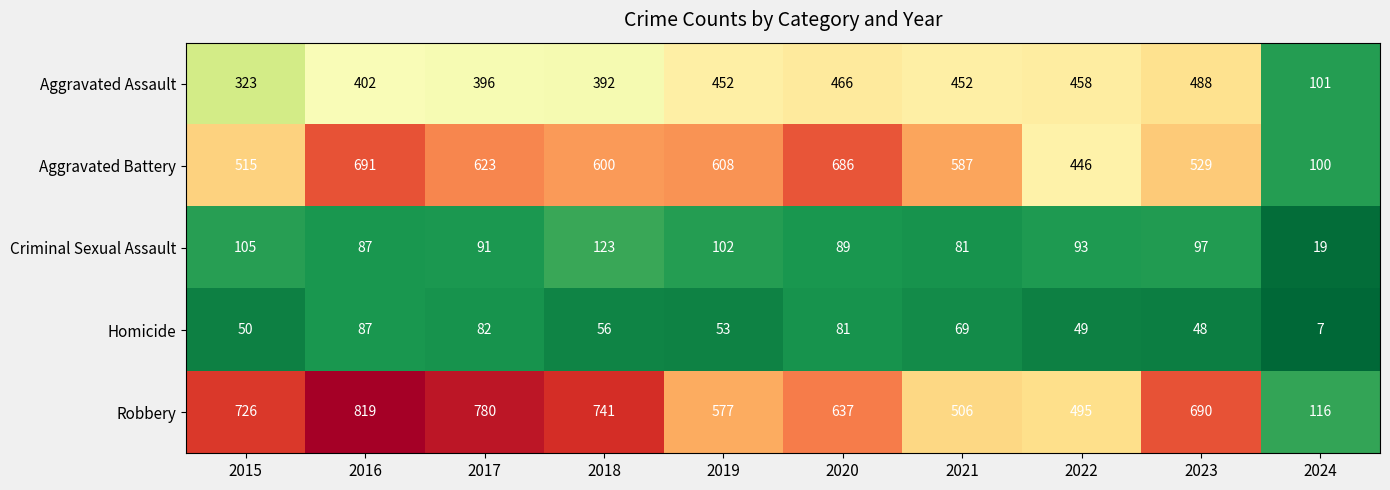

Is the value of Homicide at 2023 greater than the value of Aggravated Battery at 2018?

No